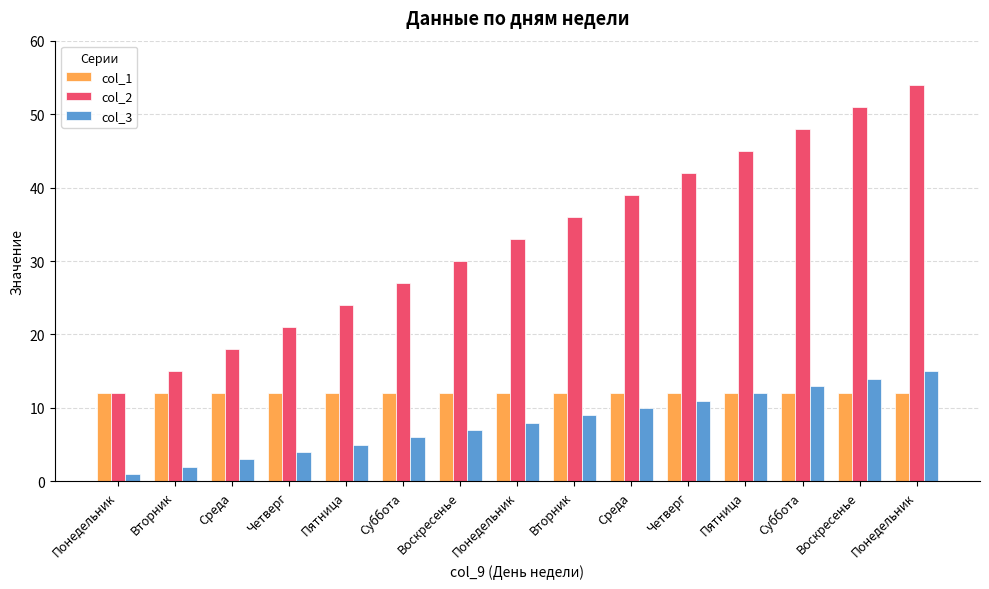

Reading left to right, extract all data points from this chart.

col_1: 12	12	12	12	12	12	12	12	12	12	12	12	12	12	12
col_2: 12	15	18	21	24	27	30	33	36	39	42	45	48	51	54
col_3: 1	2	3	4	5	6	7	8	9	10	11	12	13	14	15